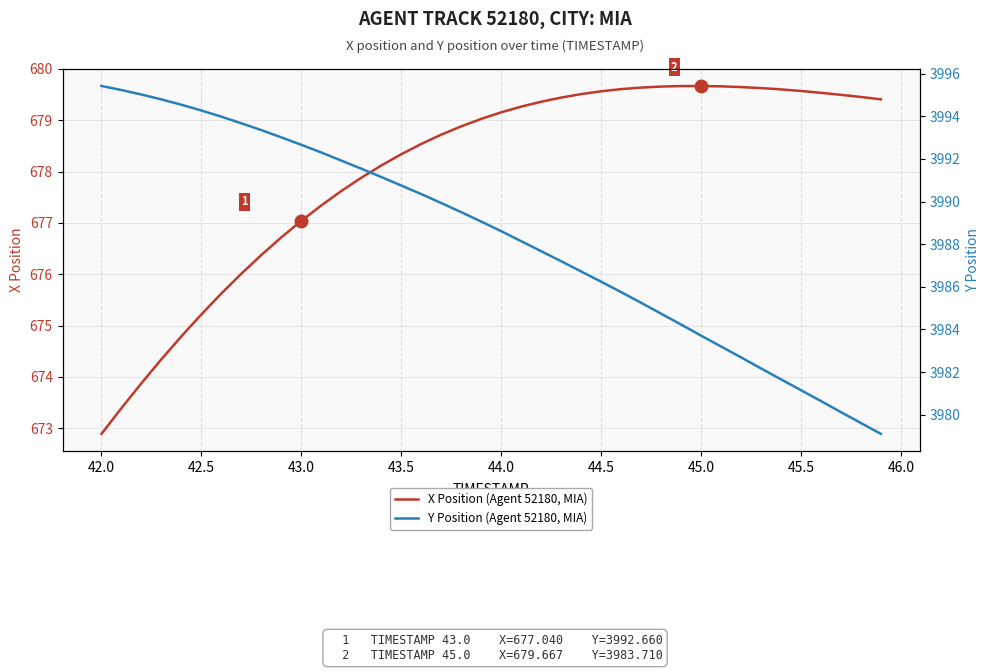

True or false: X Position (Agent 52180, MIA) has a value of 911.0 at 43.5.

False